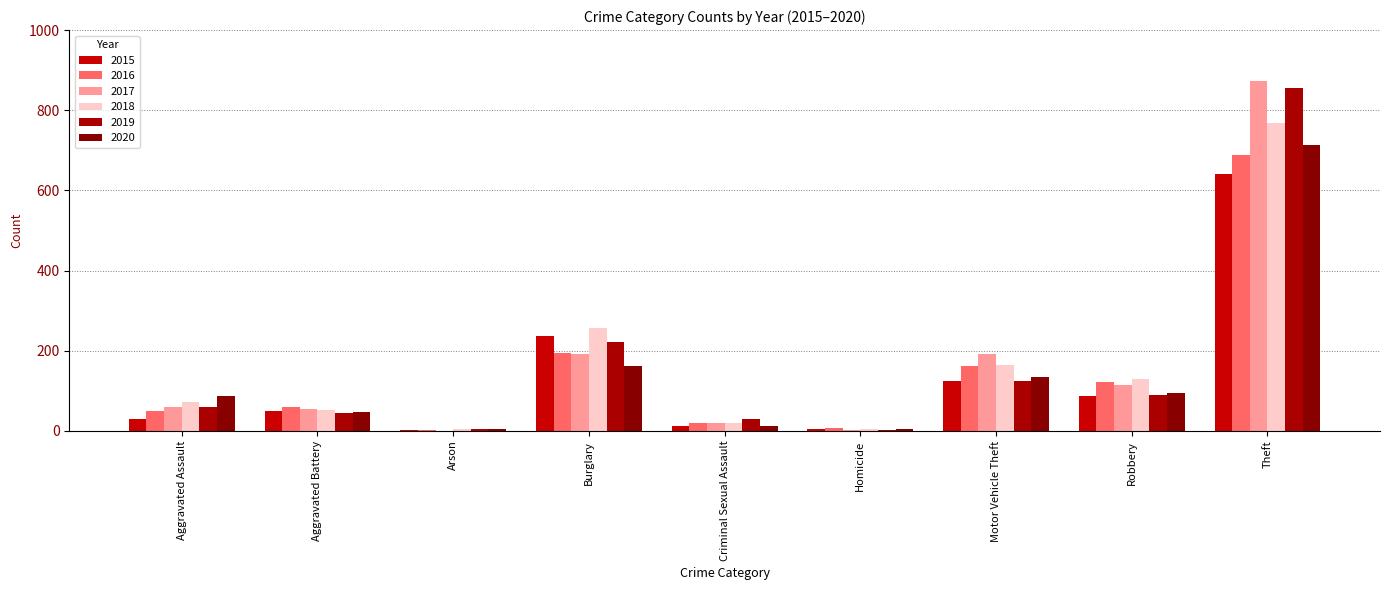

At Criminal Sexual Assault, list the series in order from smallest to largest.

2020, 2015, 2017, 2016, 2018, 2019